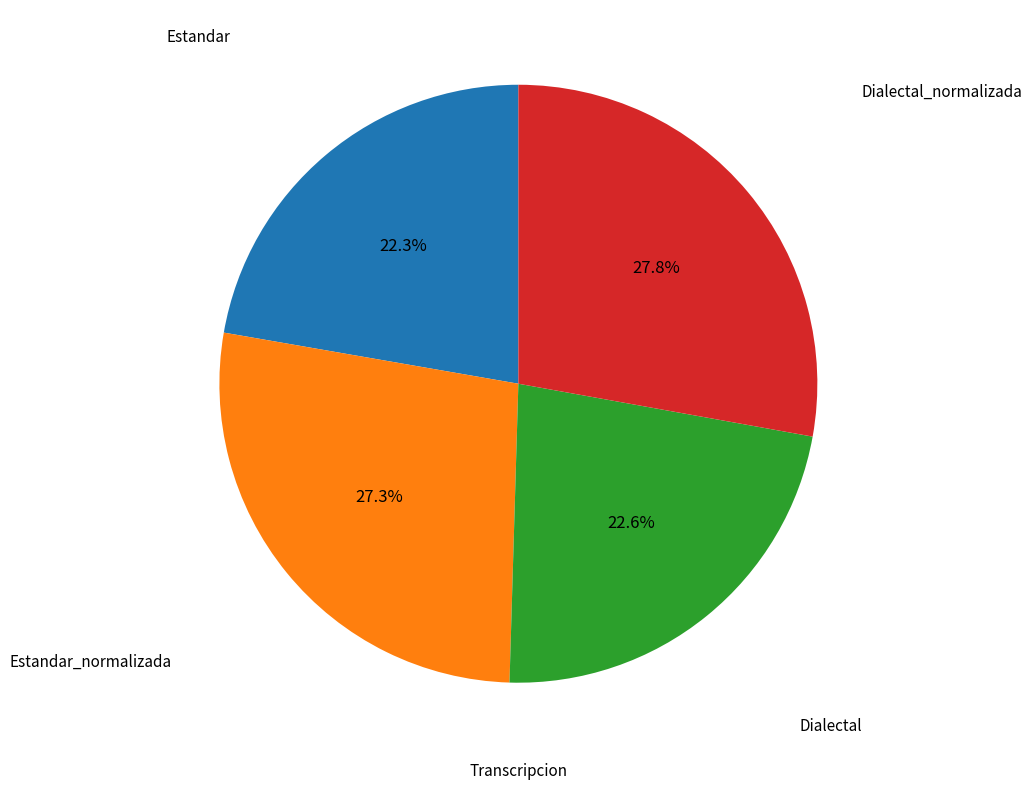

Combined, what portion of the pie is Estandar and Dialectal?

44.9%